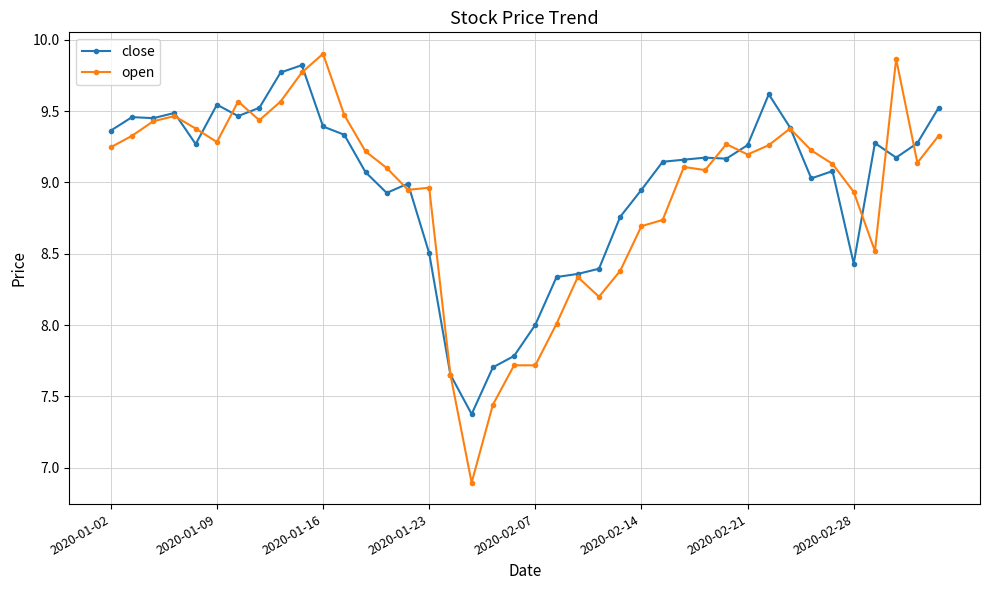

Does the chart have visible grid lines?

Yes